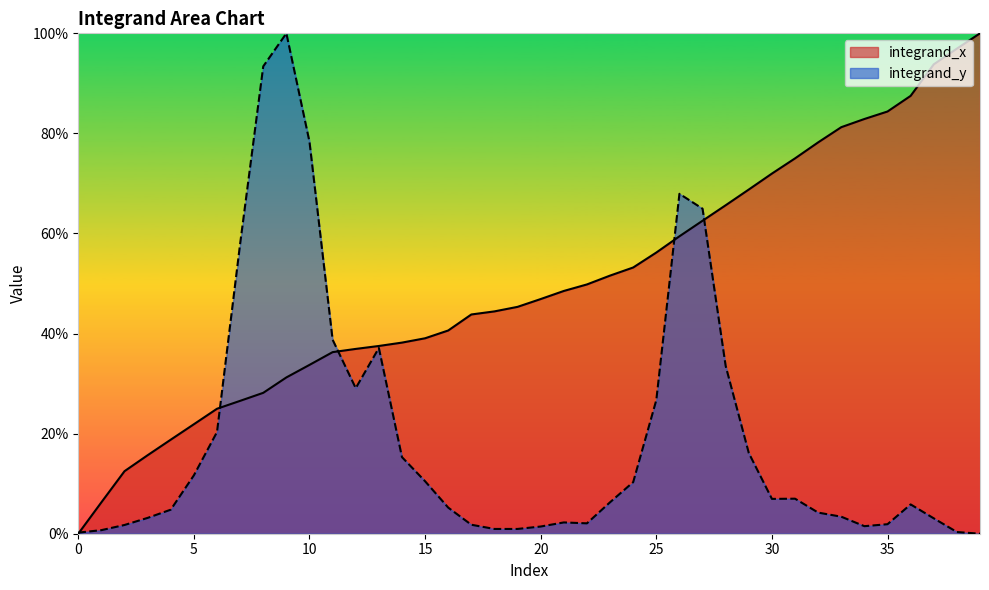

True or false: integrand_y has a value of 0.3 at 12.

True